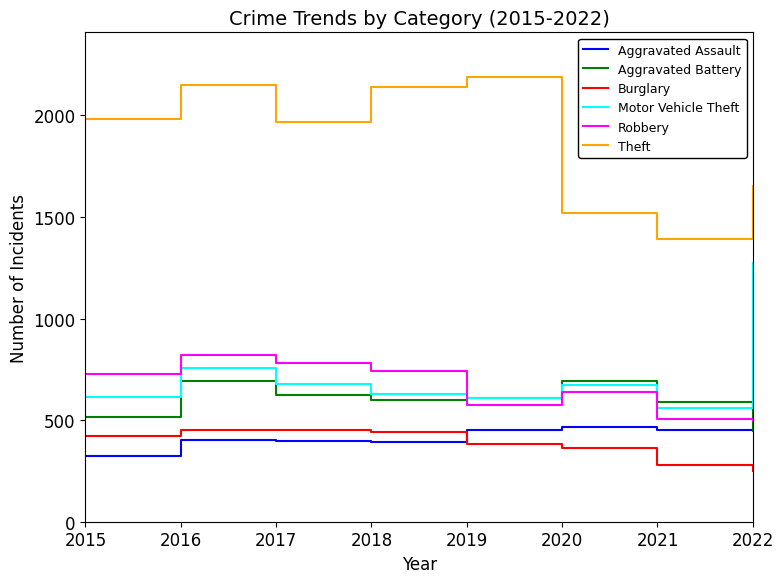

In Robbery, how many points are lower than both neighbors (excluding endpoints)?

1